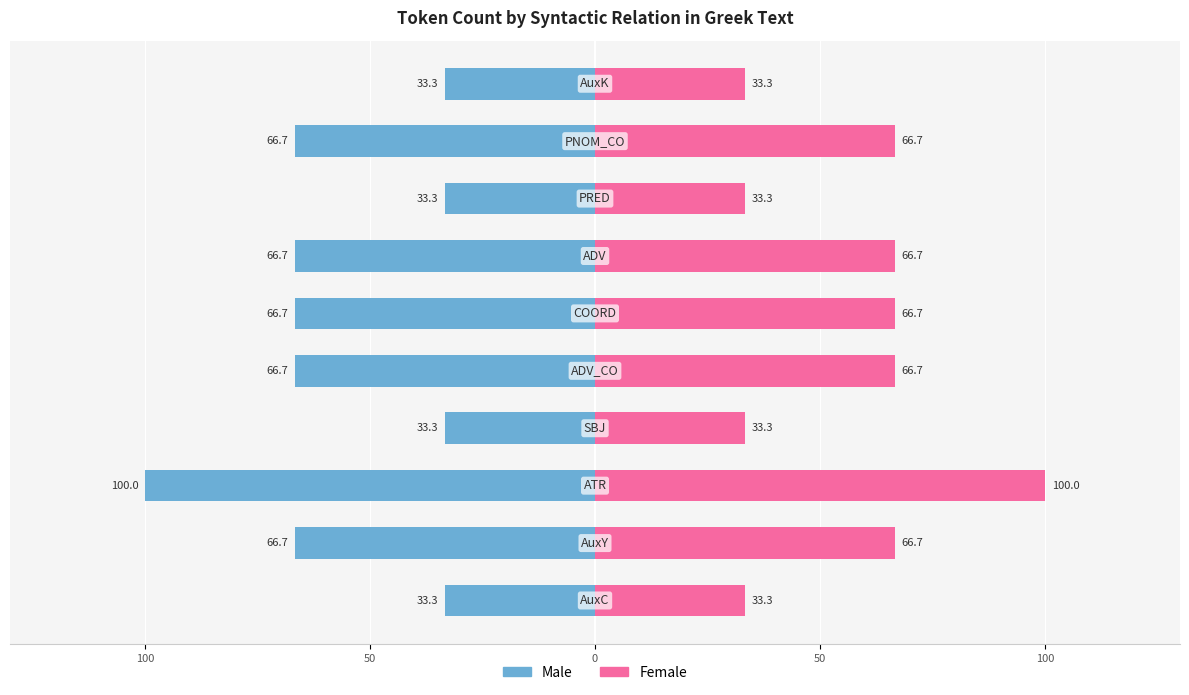

What are all the series names shown in the legend?

Male, Female